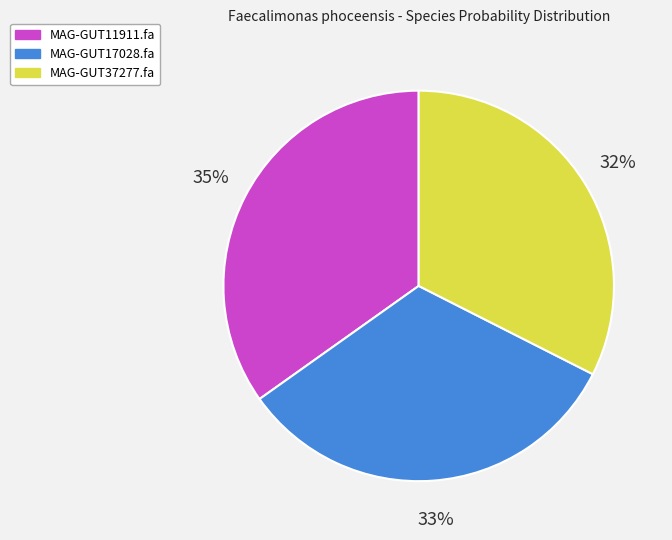

Is there a majority slice in this chart?

No